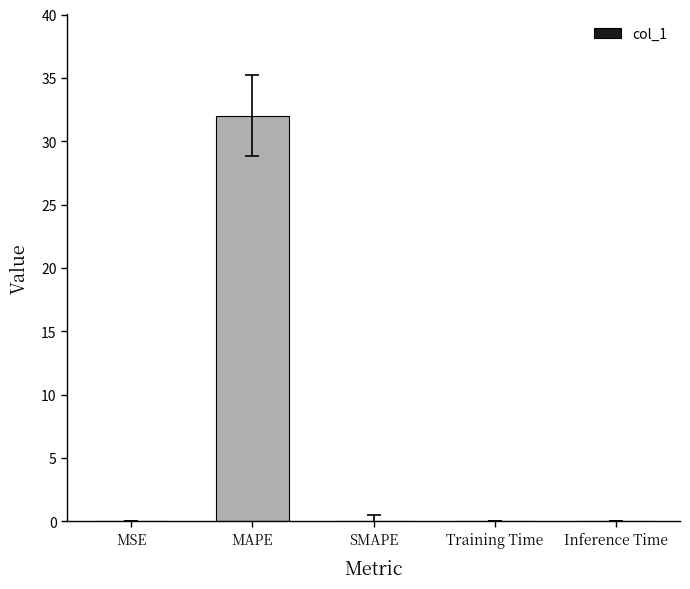

What is the maximum value shown in the chart?

32.0